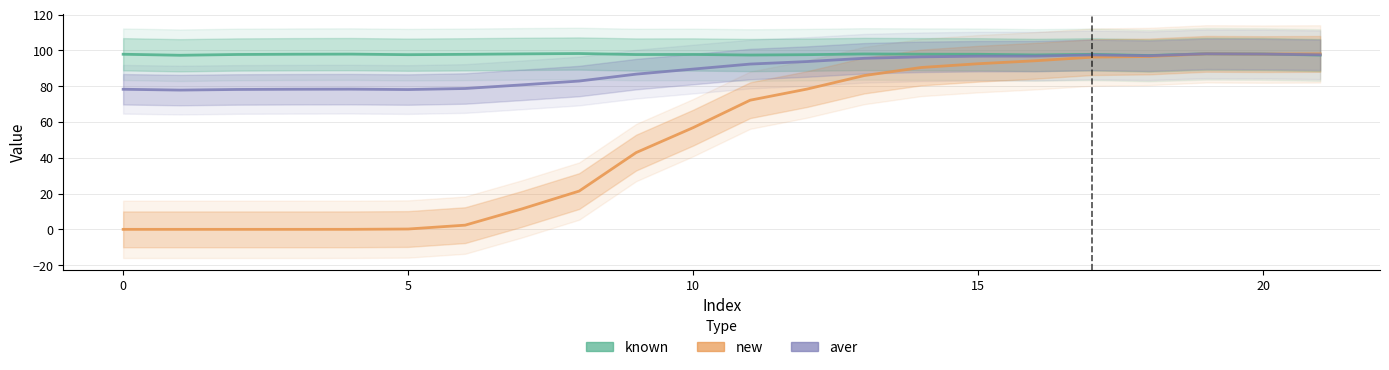

Reading left to right, list all the values displayed in this chart.

known: 0=97.8	1=97.2	2=97.7	3=97.8	4=97.9	5=97.6	6=97.8	7=98.0	8=98.2	9=97.7	10=97.7	11=97.4	12=97.6	13=98.0	14=97.9	15=97.8	16=97.4	17=97.8	18=97.1	19=98.1	20=97.9	21=97.4
new: 0=0.0	1=0.0	2=0.0	3=0.0	4=0.0	5=0.2	6=2.3	7=11.5	8=21.4	9=42.9	10=56.8	11=72.1	12=78.4	13=85.9	14=90.4	15=92.5	16=94.2	17=96.2	18=96.6	19=98.0	20=97.9	21=98.0
aver: 0=78.3	1=77.8	2=78.1	3=78.3	4=78.3	5=78.1	6=78.7	7=80.7	8=82.8	9=86.7	10=89.5	11=92.3	12=93.7	13=95.6	14=96.4	15=96.7	16=96.8	17=97.4	18=97.0	19=98.1	20=97.9	21=97.5